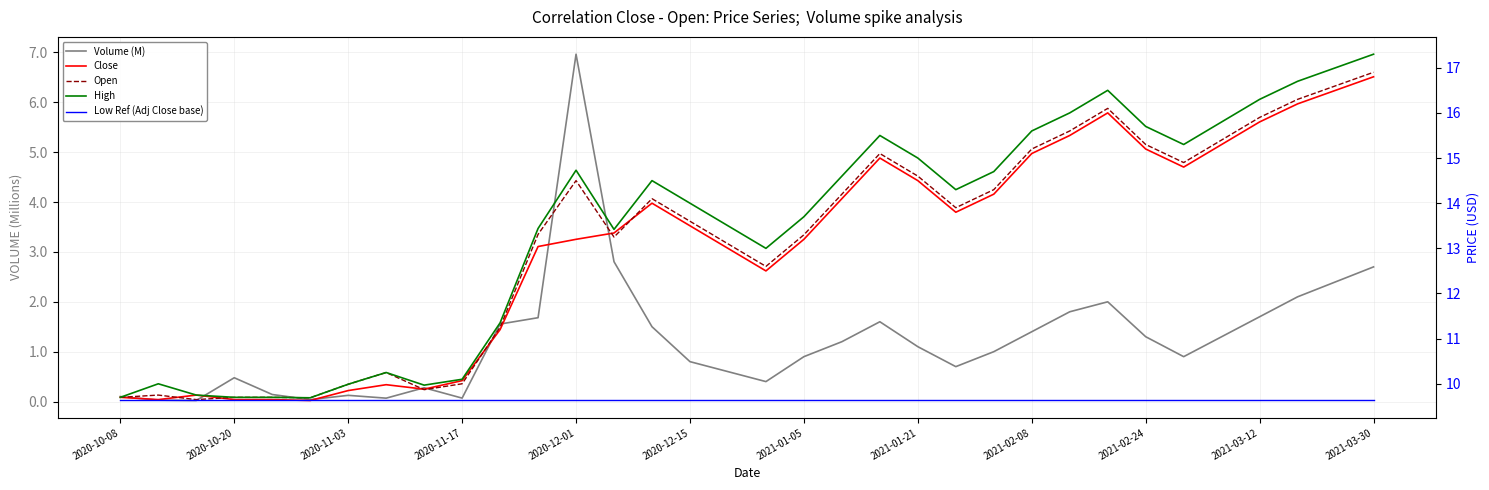

Read the Open value at 17.

12.6